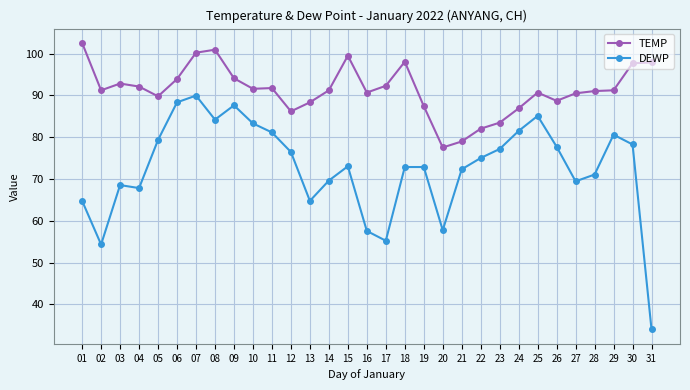

Rank the series by their average value, from highest to lowest.

TEMP, DEWP